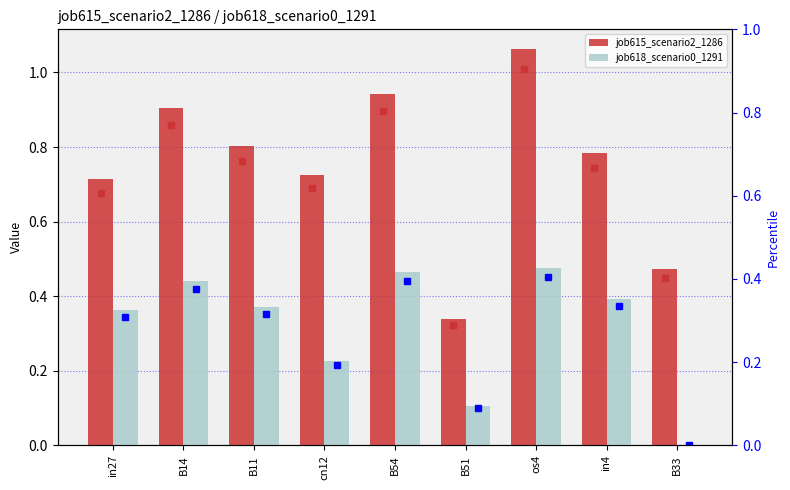

What is the total value across all series at in4?

1.2